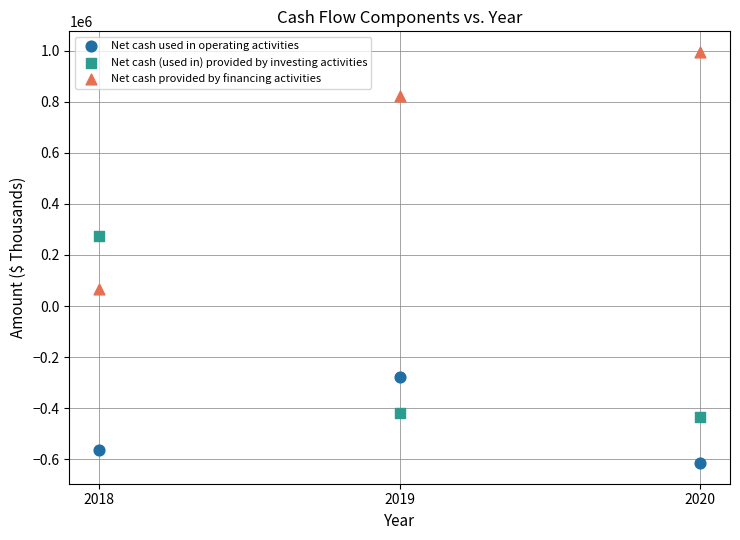

Across all series, what Y value is closest to 190009?

272945